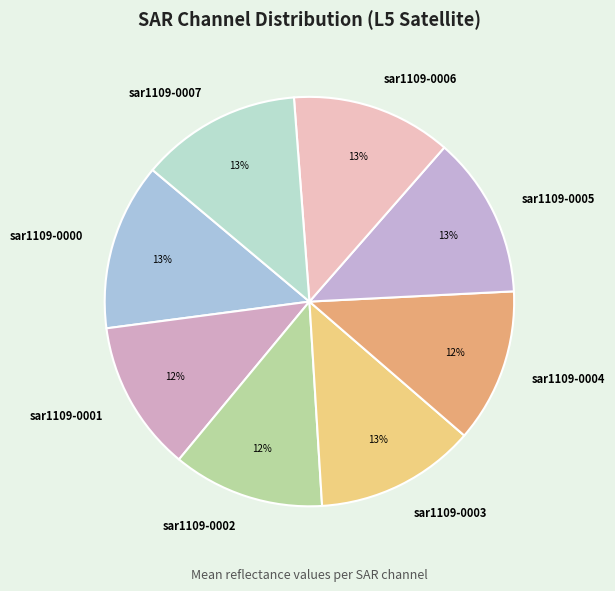

Is there a majority slice in this chart?

No